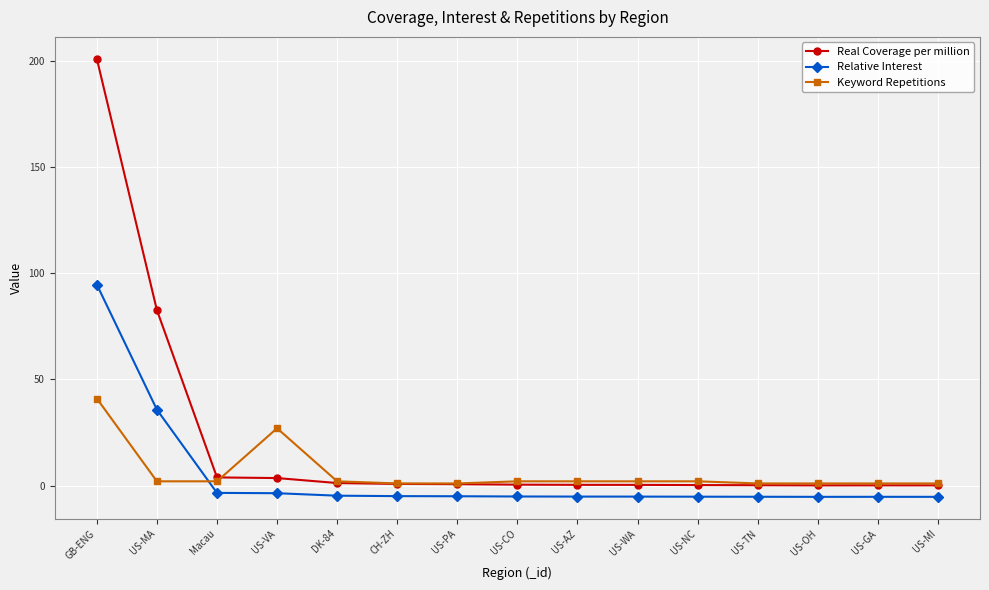

What is the spread (max minus min) of values at US-OH?

6.3